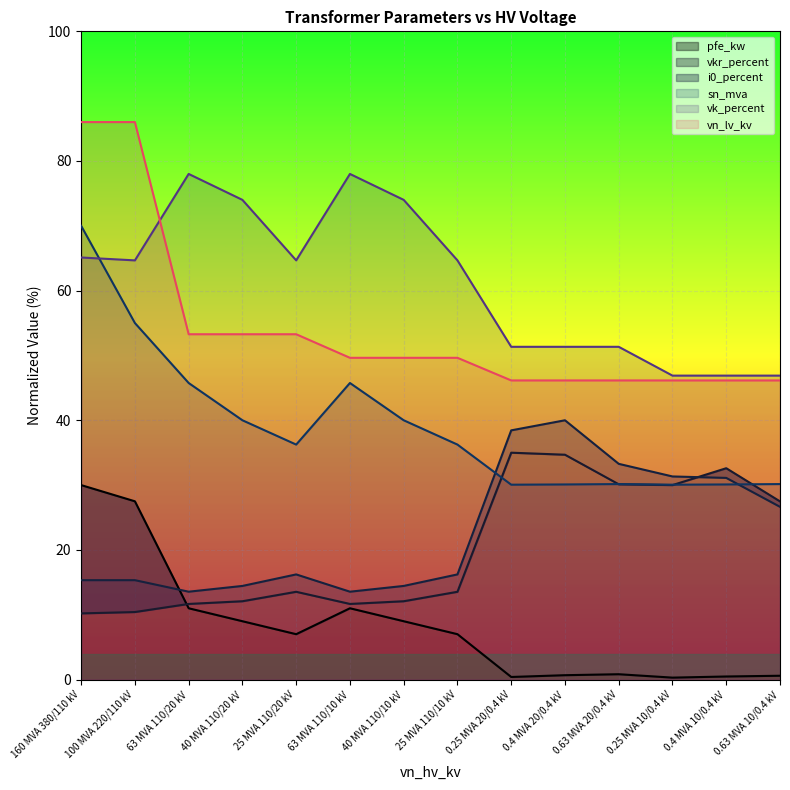

Reading right to left, extract all data points from this chart.

pfe_kw: 0.6	0.5	0.3	0.8	0.7	0.4	7.0	9.0	11.0	7.0	9.0	11.0	27.5	30.0
vkr_percent: 27.5	32.6	30.0	30.1	34.7	35.0	13.5	12.1	11.7	13.5	12.1	11.7	10.4	10.2
i0_percent: 26.6	31.1	31.3	33.3	40.0	38.4	16.2	14.4	13.6	16.2	14.4	13.6	15.3	15.3
sn_mva: 30.2	30.1	30.1	30.2	30.1	30.1	36.2	40.0	45.8	36.2	40.0	45.8	55.0	70.0
vk_percent: 46.9	46.9	46.9	51.3	51.3	51.3	64.7	74.0	78.0	64.7	74.0	78.0	64.7	65.1
vn_lv_kv: 46.1	46.1	46.1	46.1	46.1	46.1	49.6	49.6	49.6	53.3	53.3	53.3	86.0	86.0